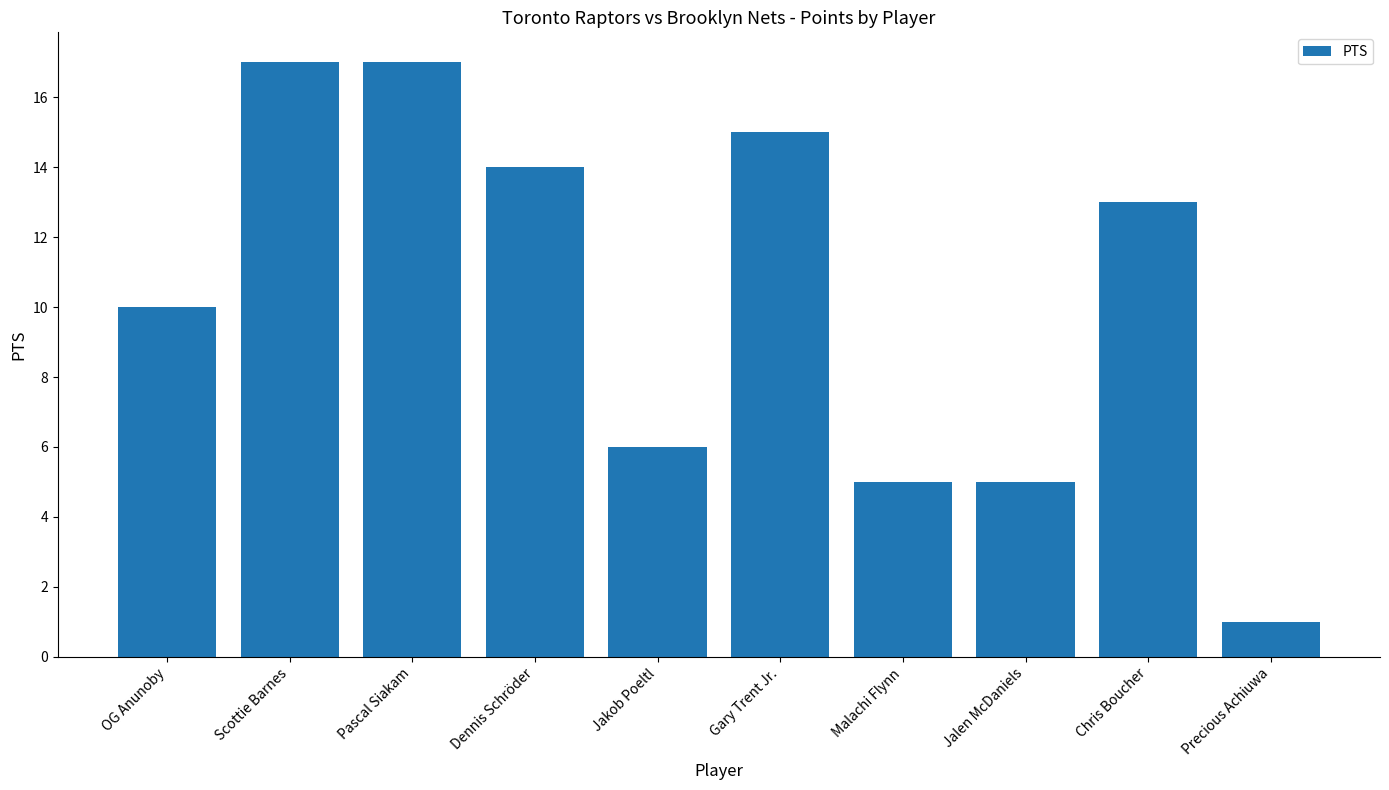

Is it true that the value at Dennis Schröder is 19?

False